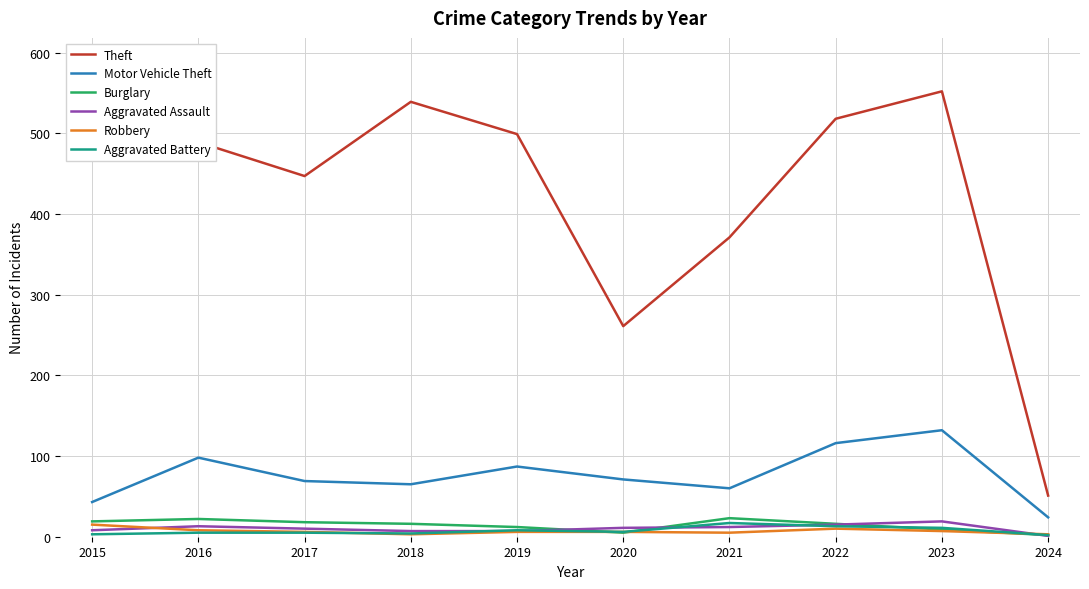

What is the sum of the Motor Vehicle Theft values at 2015 and 2017?

112